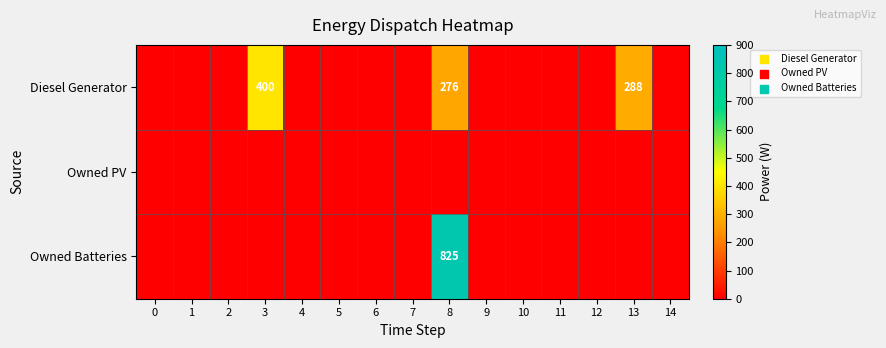

The Diesel Generator series shows 0 at 2. True or false?

True